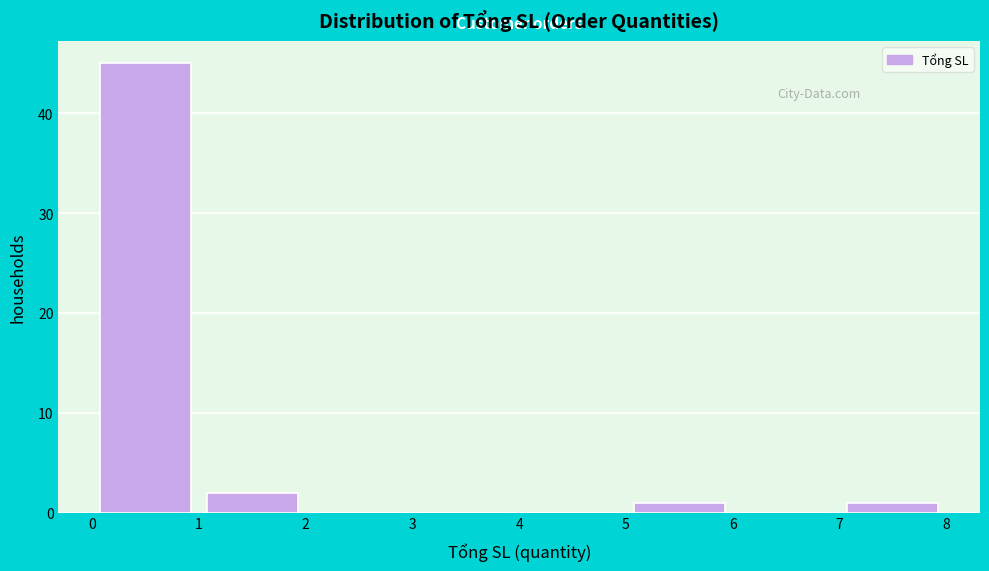

Reading left to right, transcribe this chart: for each bar, give the range it covers on the x-axis and its height. The values are not printed on the chart, so give them approximately, as read against the axis.

0 to 1: 45
1 to 2: 2
2 to 3: 0
3 to 4: 0
4 to 5: 0
5 to 6: 1
6 to 7: 0
7 to 8: 1